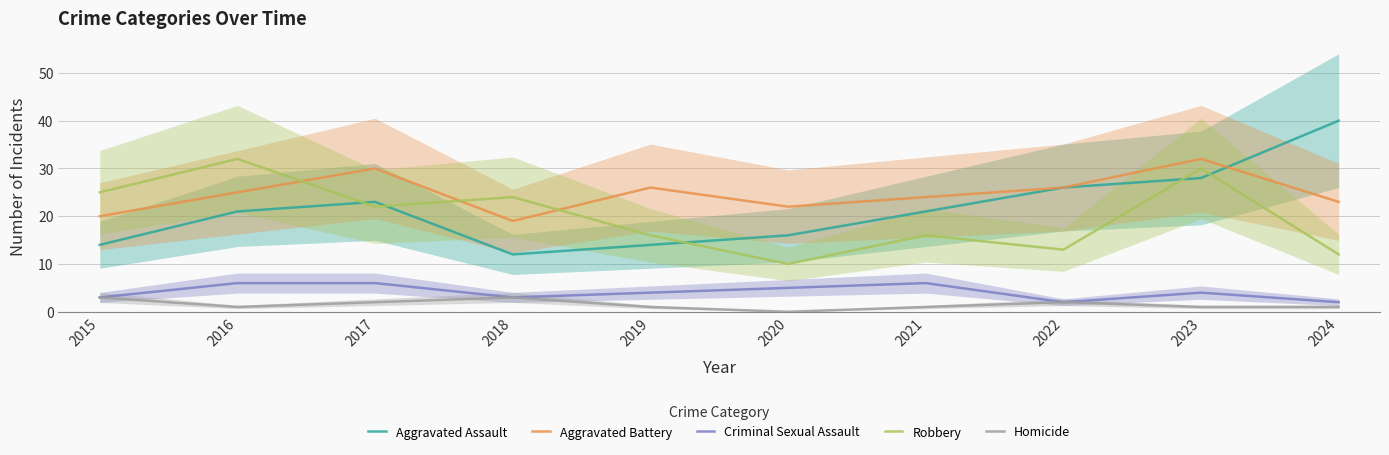

At how many categories does at least one series exceed 3?

10